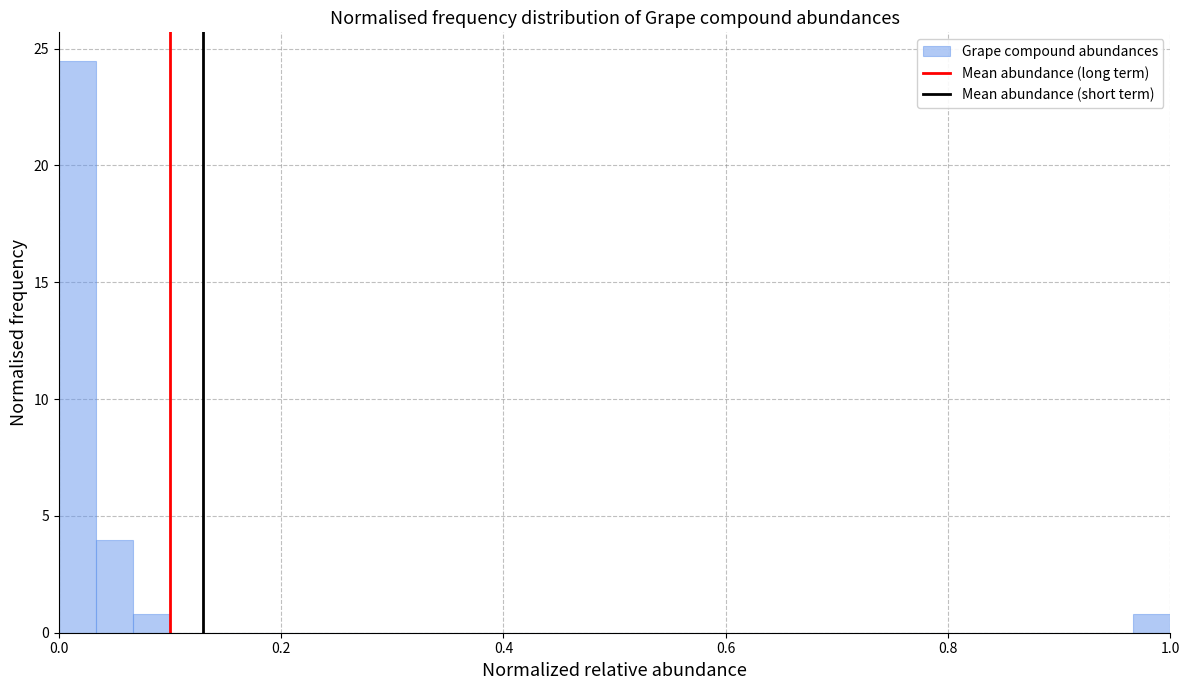

Read against the x-axis, roughly where is the centre of the tallest bar?

0.02